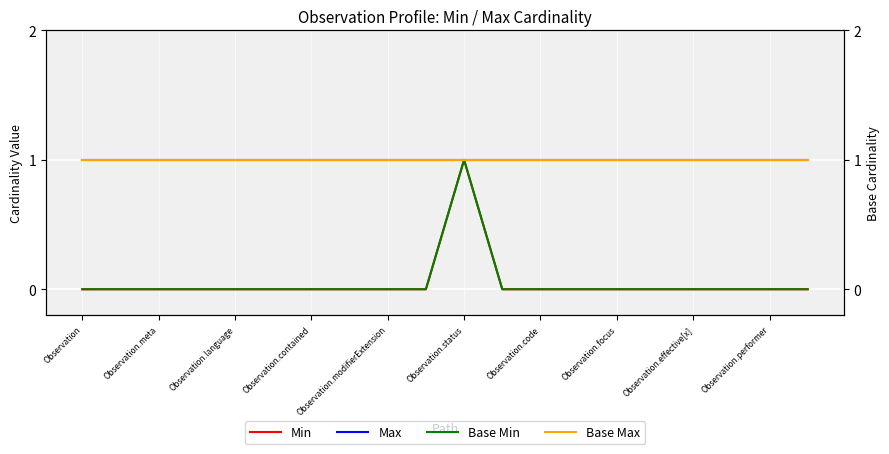

What is the minimum value for Base Max?

1